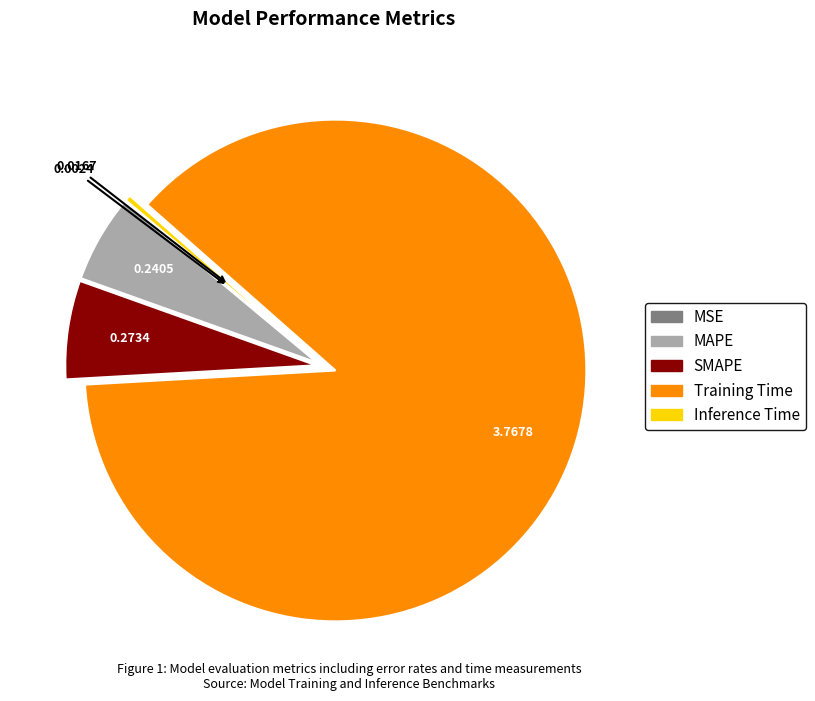

Do Inference Time and MAPE together represent more than half of the pie?

No